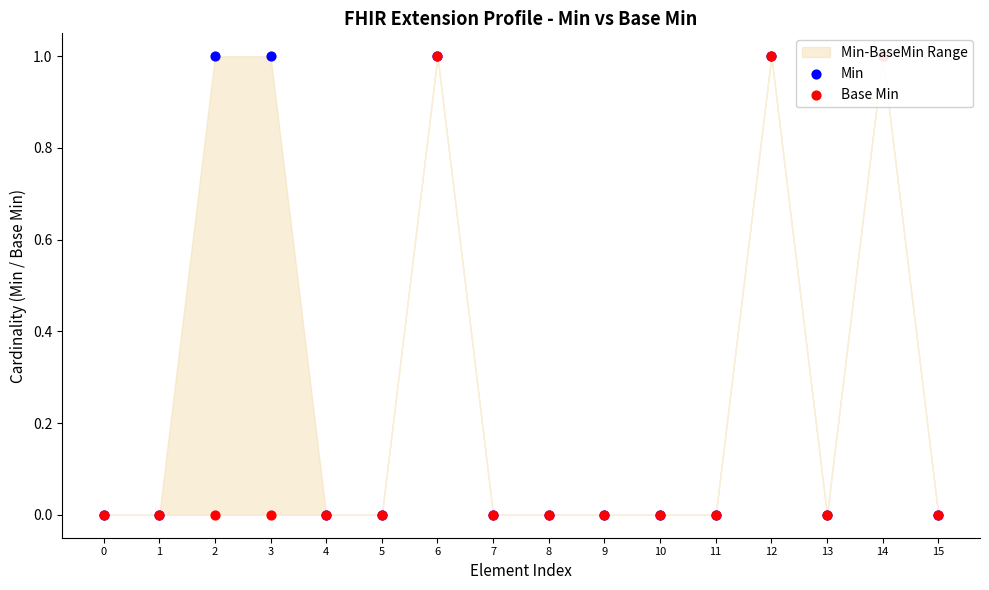

Is the value of Base Min at 4 greater than the value of Min at 12?

No